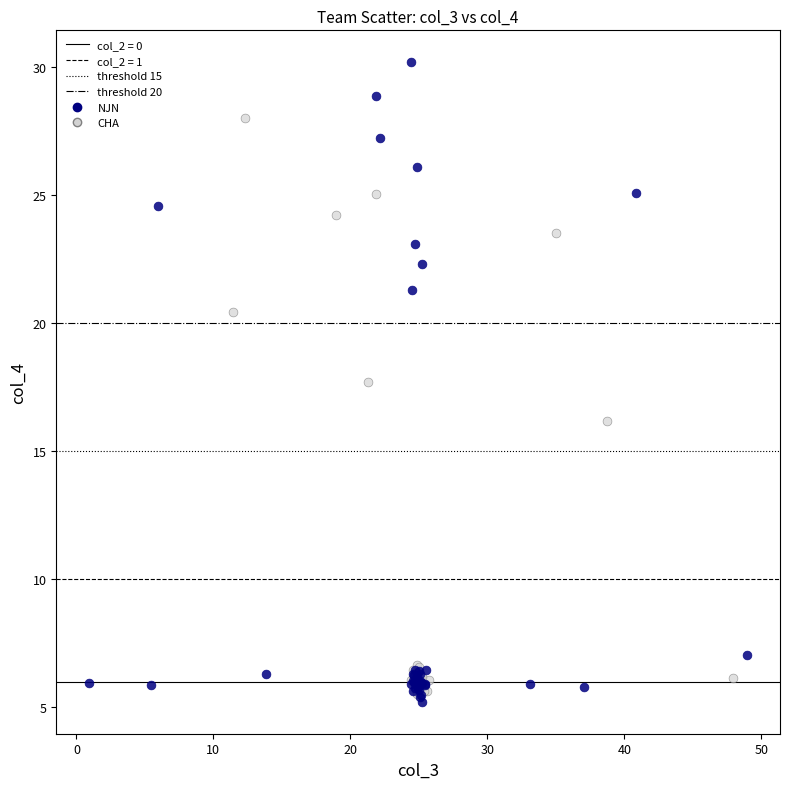

Which series reaches the maximum Y coordinate?

NJN